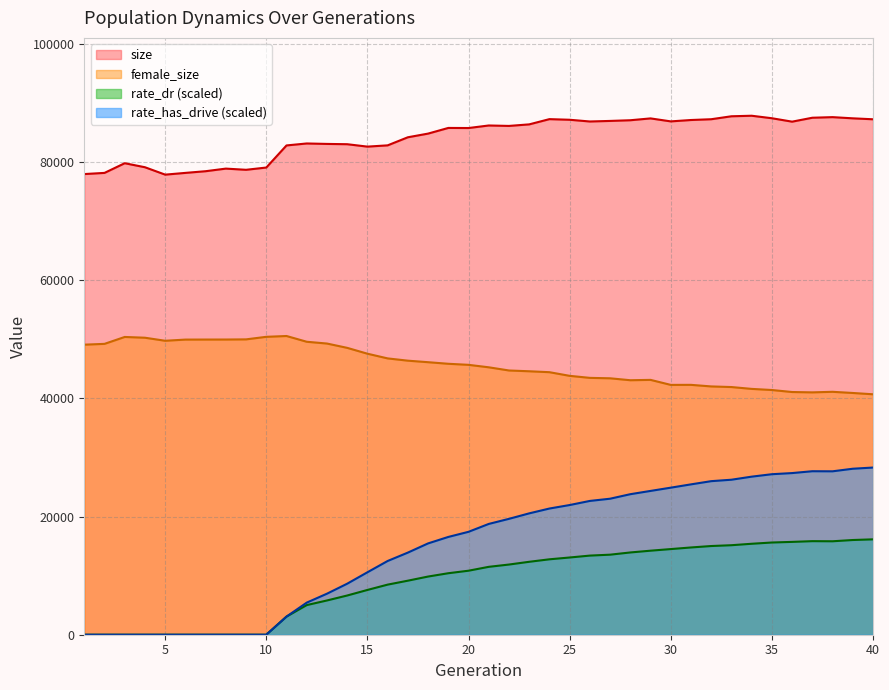

Reading left to right, what are all the values shown in this chart?

size: 1=77988.0	2=78185.0	3=79824.0	4=79143.0	5=77891.0	6=78186.0	7=78471.0	8=78911.0	9=78710.0	10=79093.0	11=82835.0	12=83167.0	13=83091.0	14=83042.0	15=82634.0	16=82848.0	17=84217.0	18=84838.0	19=85797.0	20=85782.0	21=86213.0	22=86138.0	23=86400.0	24=87287.0	25=87181.0	26=86889.0	27=86984.0	28=87100.0	29=87411.0	30=86906.0	31=87139.0	32=87272.0	33=87772.0	34=87862.0	35=87439.0	36=86859.0	37=87525.0	38=87625.0	39=87424.0	40=87264.0
female_size: 1=49104.0	2=49242.0	3=50410.0	4=50281.0	5=49766.0	6=49964.0	7=49972.0	8=49976.0	9=50003.0	10=50434.0	11=50572.0	12=49597.0	13=49296.0	14=48566.0	15=47576.0	16=46780.0	17=46396.0	18=46138.0	19=45870.0	20=45691.0	21=45274.0	22=44735.0	23=44602.0	24=44446.0	25=43828.0	26=43484.0	27=43412.0	28=43085.0	29=43145.0	30=42296.0	31=42302.0	32=42036.0	33=41931.0	34=41618.0	35=41429.0	36=41089.0	37=41030.0	38=41125.0	39=40927.0	40=40706.0
rate_dr: 1=0.0	2=0.0	3=0.0	4=0.0	5=0.0	6=0.0	7=0.0	8=0.0	9=0.0	10=0.0	11=3068.6	12=5017.7	13=5798.5	14=6638.5	15=7579.2	16=8480.8	17=9148.5	18=9848.7	19=10410.8	20=10837.0	21=11493.5	22=11881.1	23=12347.0	24=12767.7	25=13073.5	26=13396.2	27=13551.1	28=13926.9	29=14226.8	30=14499.3	31=14772.6	32=15015.5	33=15153.3	34=15398.5	35=15611.2	36=15716.2	37=15840.1	38=15820.5	39=16033.8	40=16148.2
rate_has_drive: 1=0.0	2=0.0	3=0.0	4=0.0	5=0.0	6=0.0	7=0.0	8=0.0	9=0.0	10=0.0	11=3068.6	12=5435.8	13=6944.9	14=8636.6	15=10571.2	16=12482.8	17=13902.7	18=15459.2	19=16554.0	20=17422.9	21=18756.1	22=19618.6	23=20545.1	24=21363.9	25=21955.3	26=22650.8	27=23026.8	28=23790.3	29=24344.5	30=24896.4	31=25454.5	32=25997.8	33=26241.5	34=26760.6	35=27173.4	36=27366.0	37=27679.8	38=27665.7	39=28100.3	40=28302.5